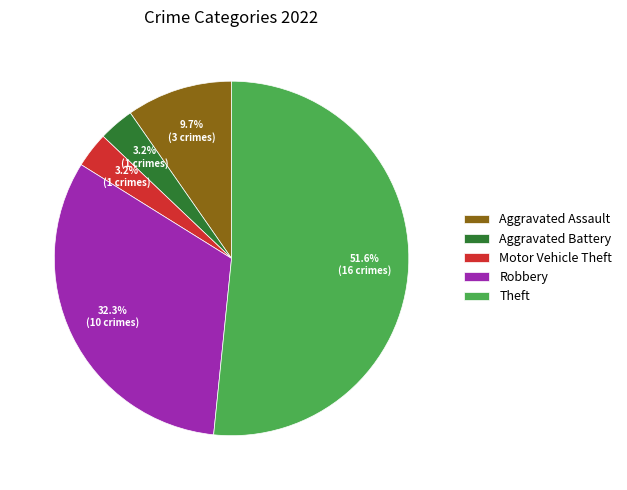

Between Theft and Robbery, which is larger?

Theft